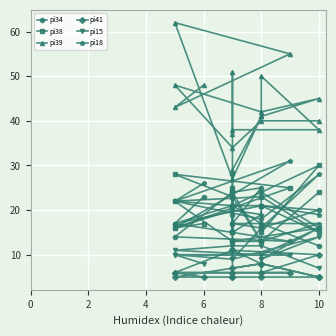

What are all the series names shown in the legend?

pi34, pi38, pi39, pi41, pi15, pi18